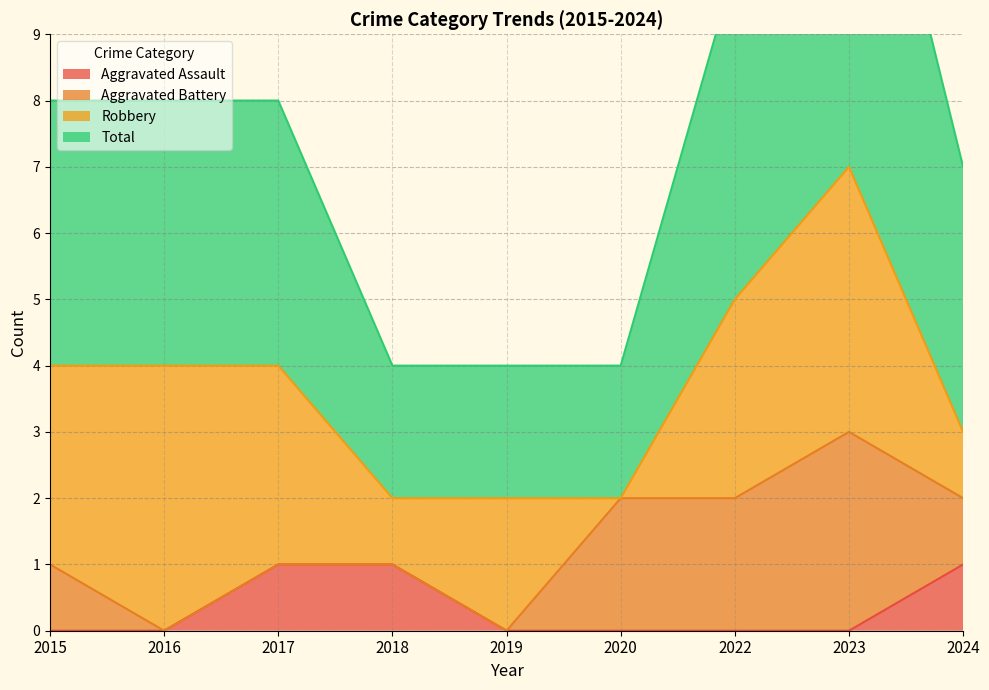

How many Total values are between 4 and 8?

7